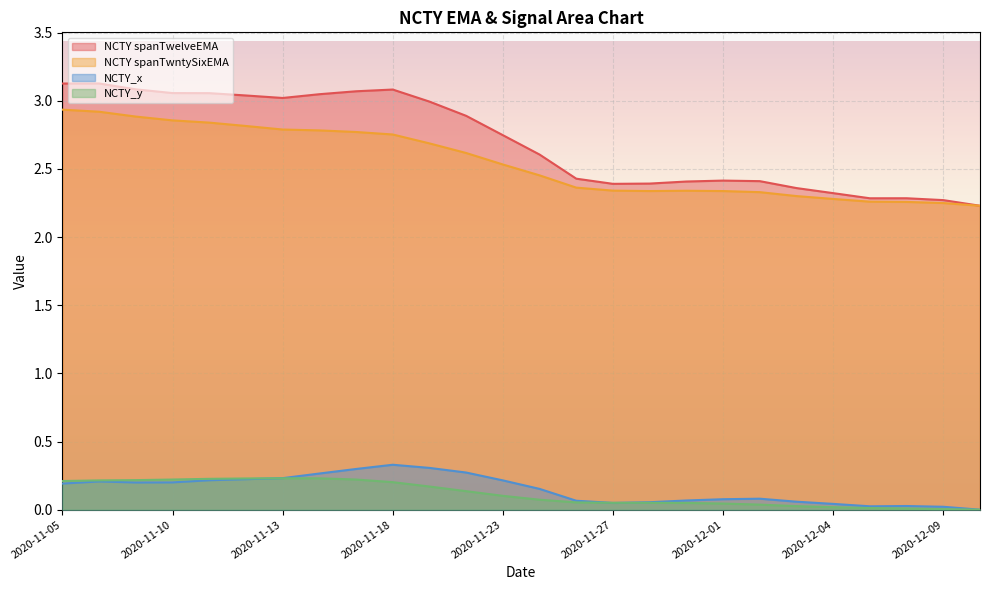

What is the difference between the second highest and minimum values in the NCTY_x series?

0.3